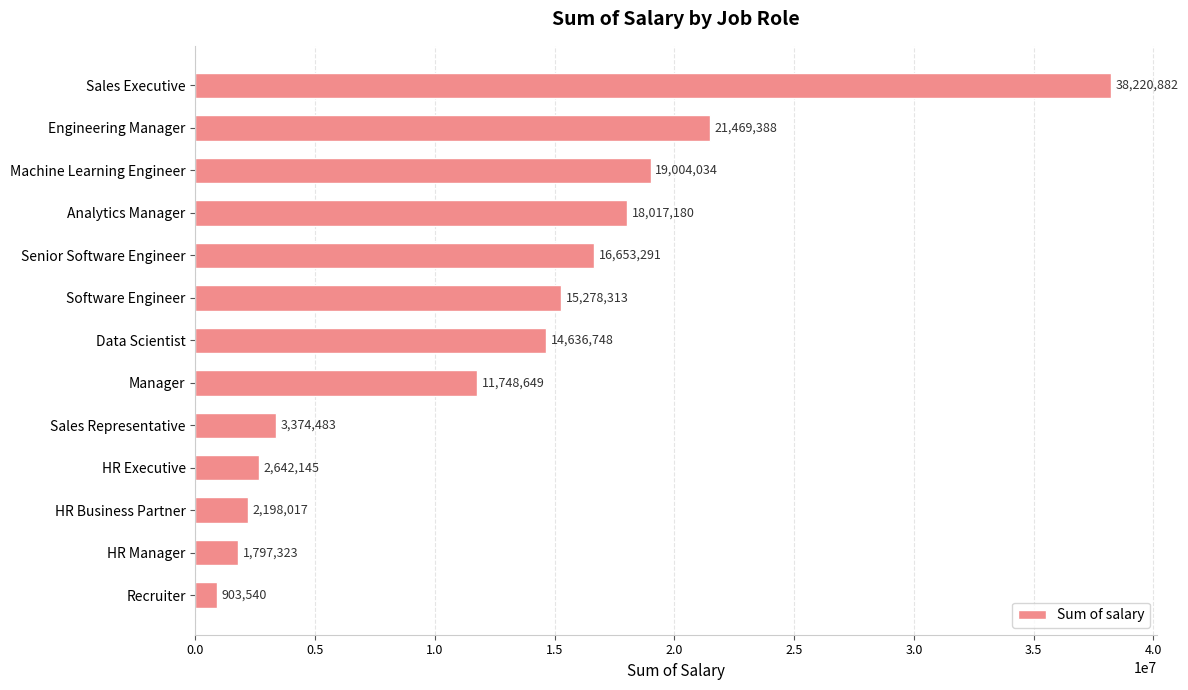

What is the value of the 12th bar from the top?

1797323